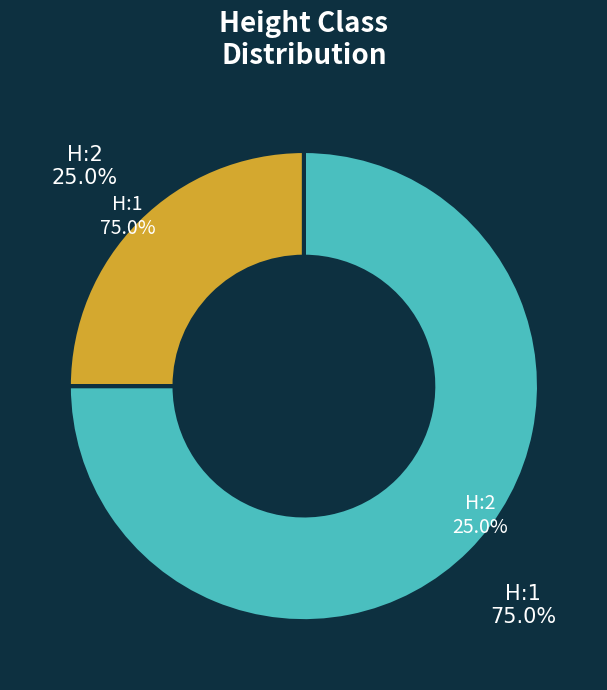

Which slice is the largest?

H:1